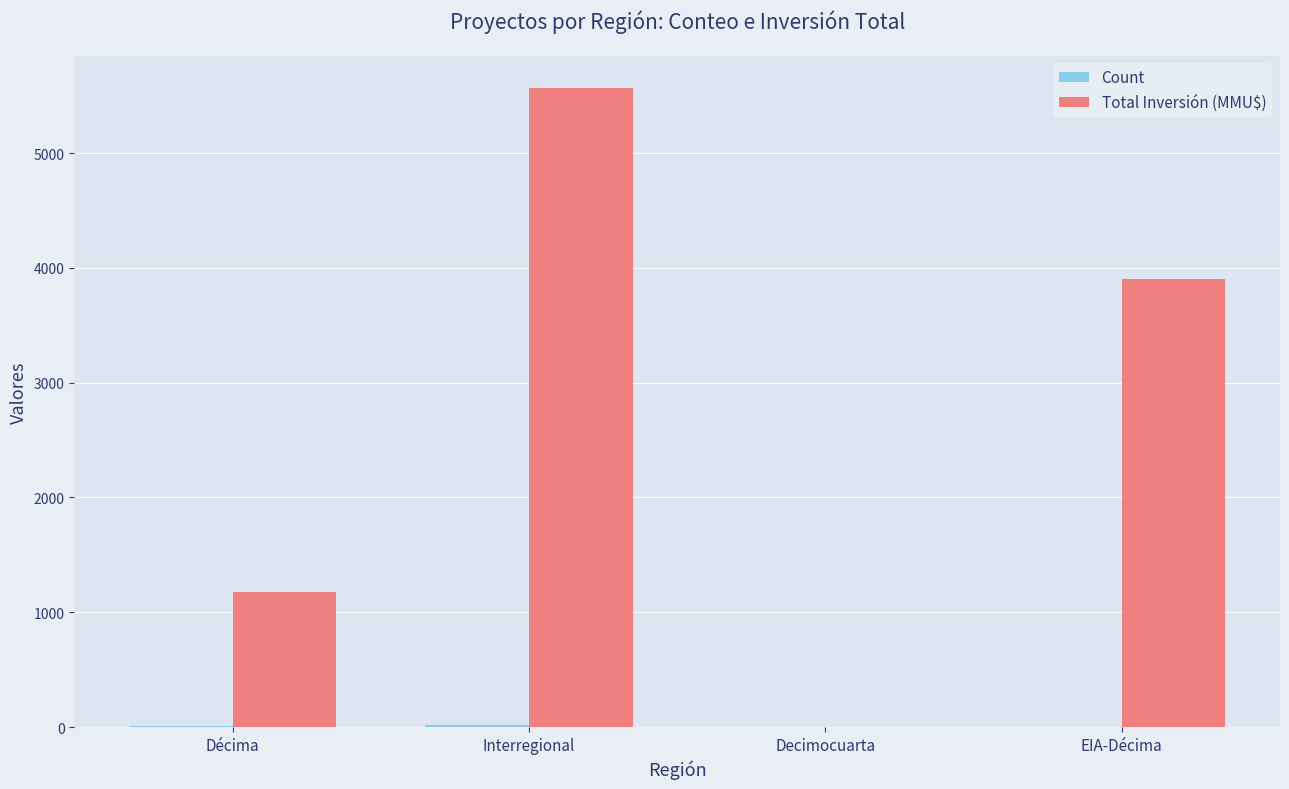

How many positive values does the Total Inversión (MMU$) series have?

3